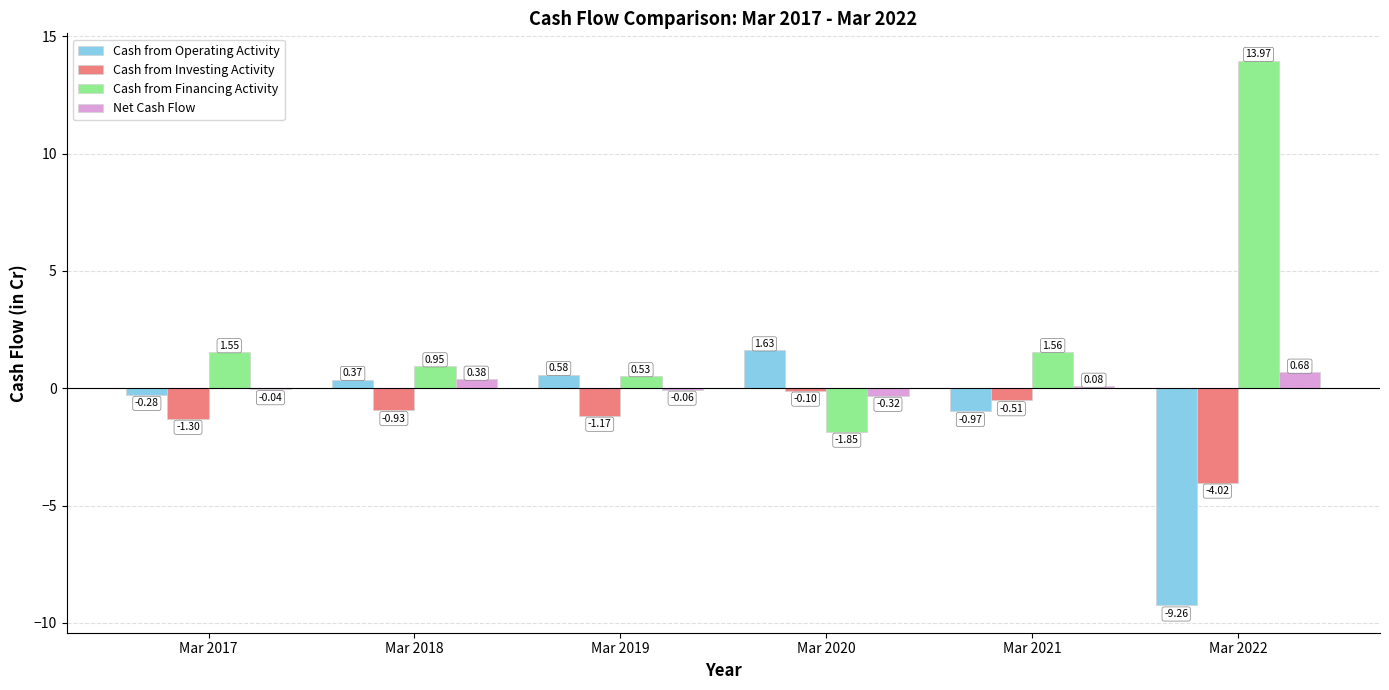

Where is Cash from Financing Activity nearest to the value 6?

Mar 2021